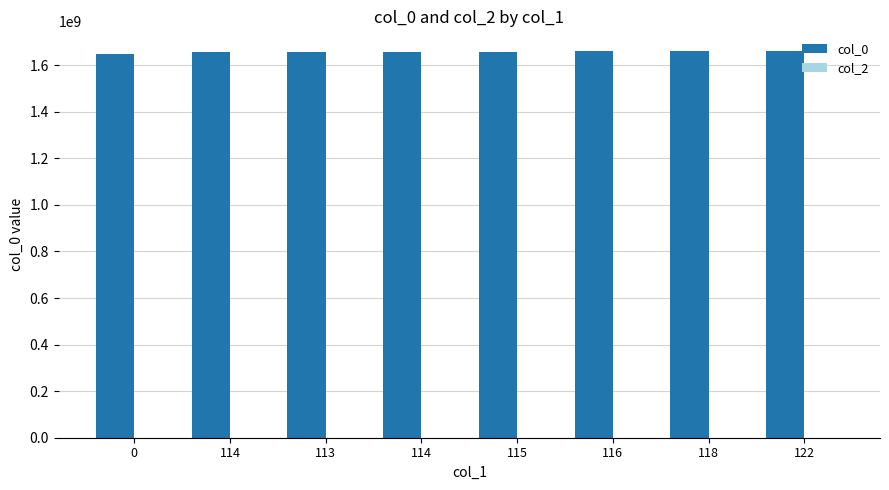

Reading left to right, list all the values displayed in this chart.

col_0: 1646252243	1657109959	1657218012	1658258409	1658420411	1660245654	1660656191	1662128580
col_2: 0	0	0	0	0	0	0	0